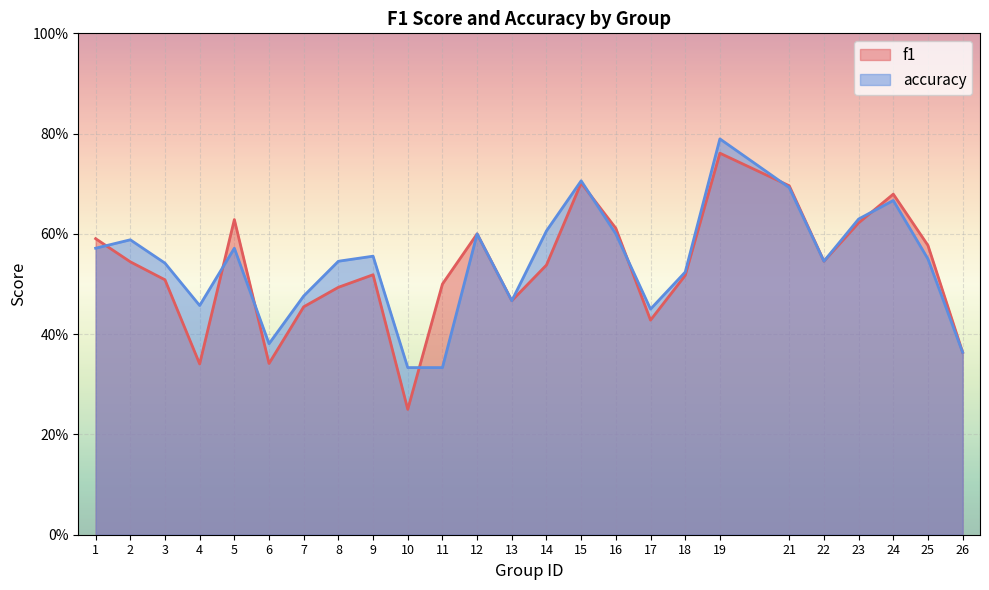

Reading right to left, transcribe all the data shown in this chart.

f1: 0.4	0.6	0.7	0.6	0.5	0.7	0.8	0.5	0.4	0.6	0.7	0.5	0.5	0.6	0.5	0.2	0.5	0.5	0.5	0.3	0.6	0.3	0.5	0.5	0.6
accuracy: 0.4	0.6	0.7	0.6	0.5	0.7	0.8	0.5	0.5	0.6	0.7	0.6	0.5	0.6	0.3	0.3	0.6	0.5	0.5	0.4	0.6	0.5	0.5	0.6	0.6